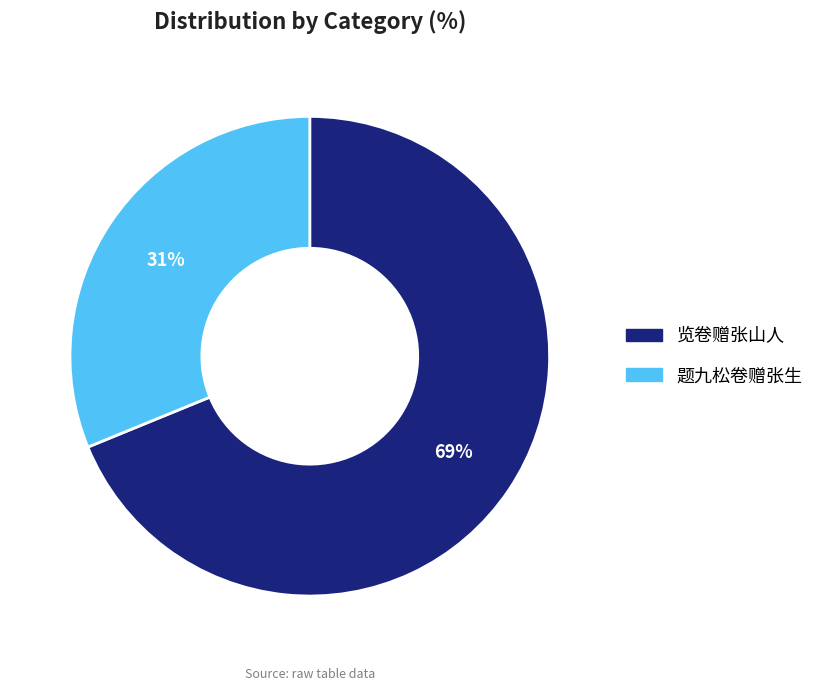

Which has a higher value, 题九松卷赠张生 or 览卷赠张山人?

览卷赠张山人